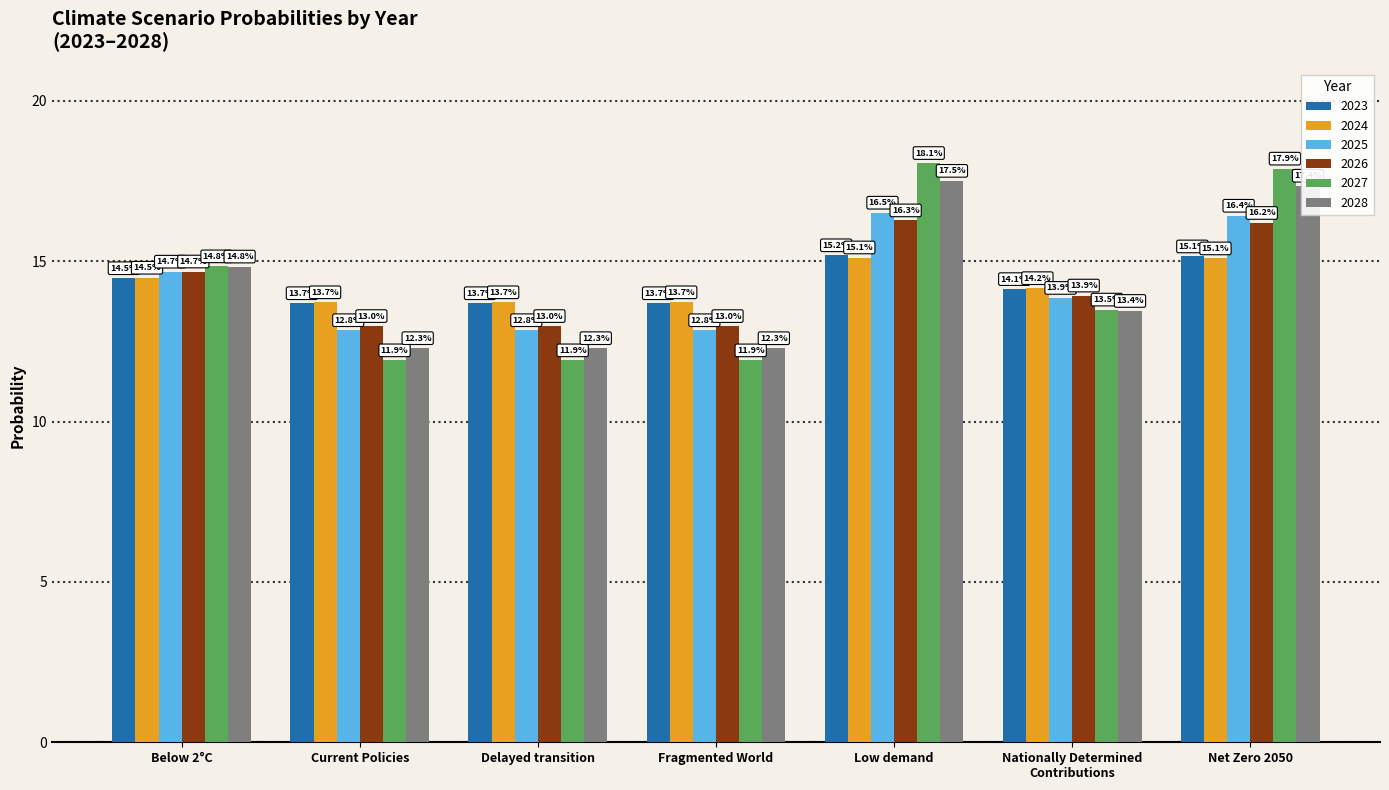

Between Below 2°C and Fragmented World, which series saw the biggest shift?

2027